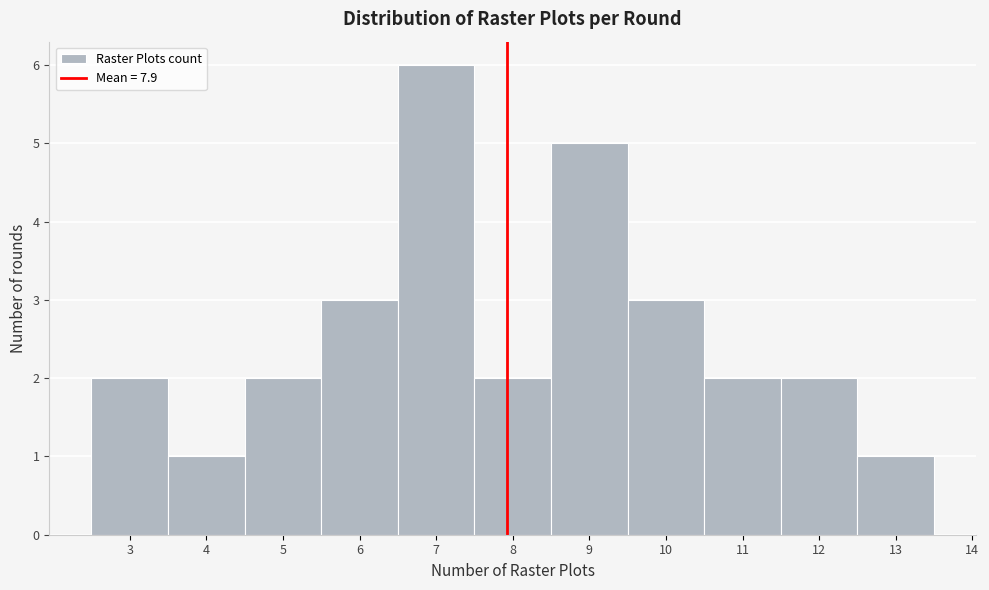

How tall is the bar that spans 3.5 to 4.5 on the x-axis? The values are not printed on the chart, so give them approximately, as read against the axis.

1